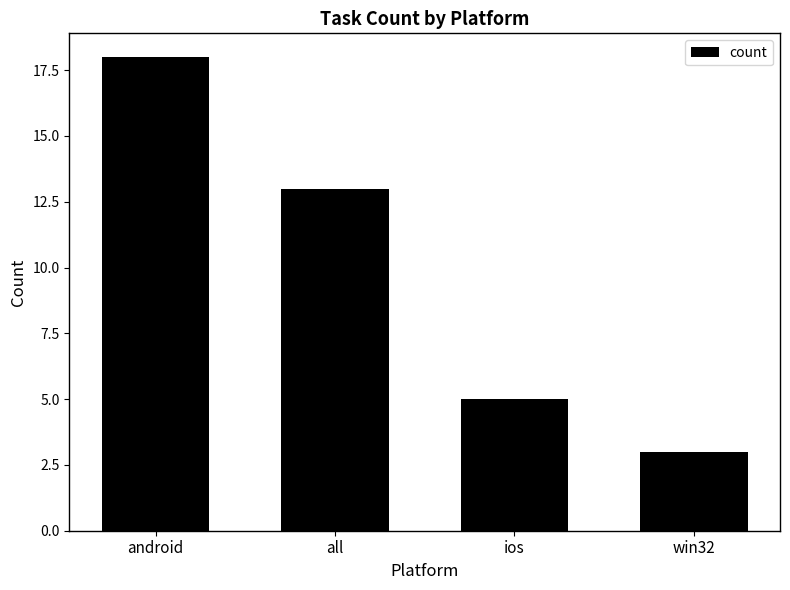

What is the value of the 3rd bar from the left?

5